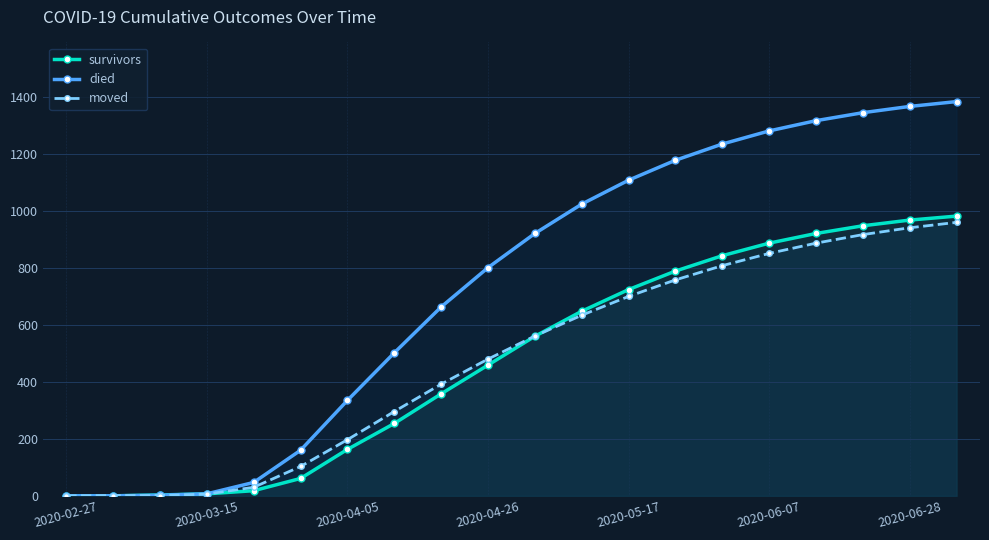

Which series has the largest total across all categories?

died